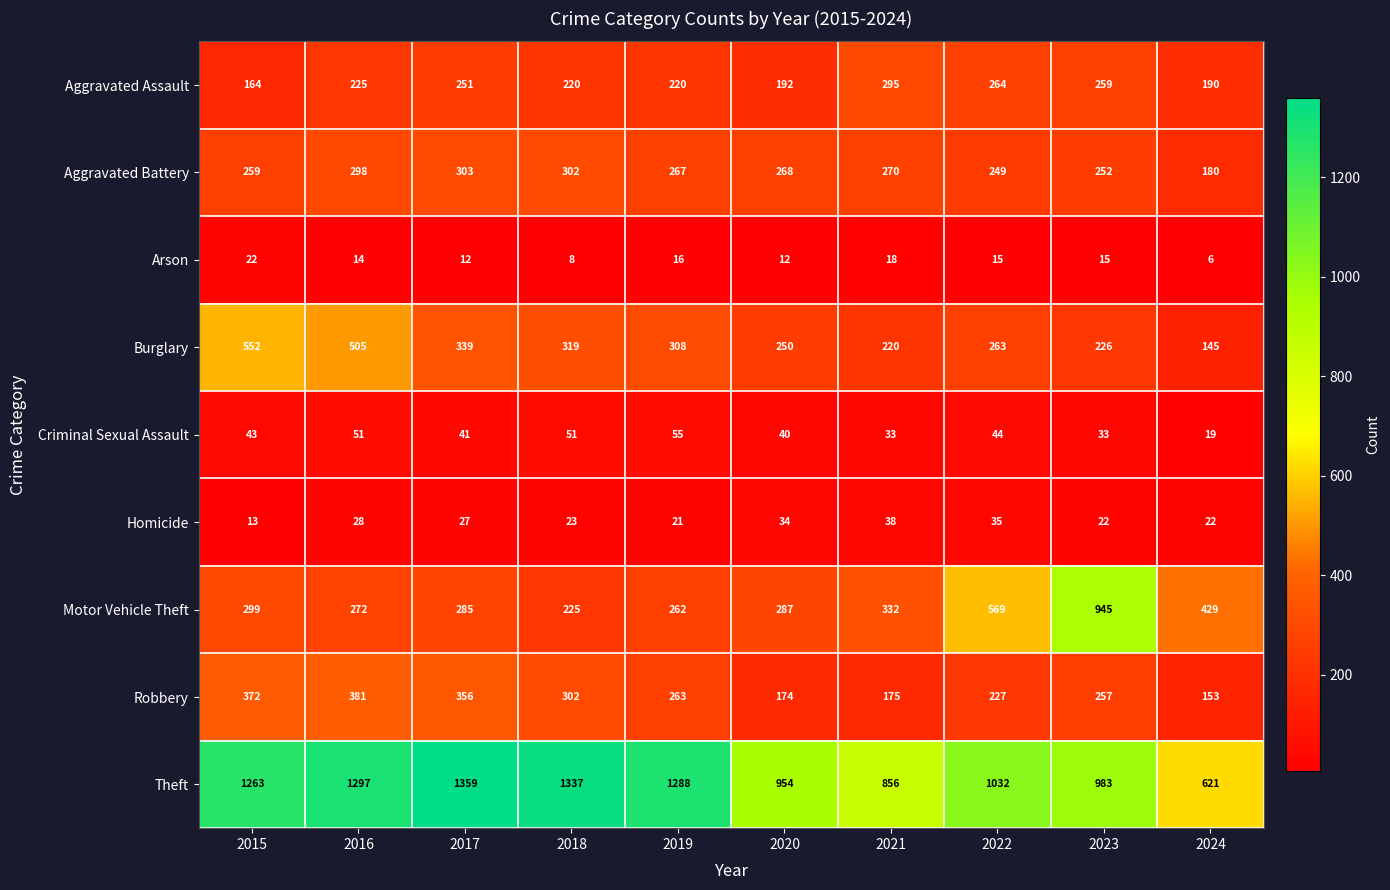

What is the maximum value for Criminal Sexual Assault?

55